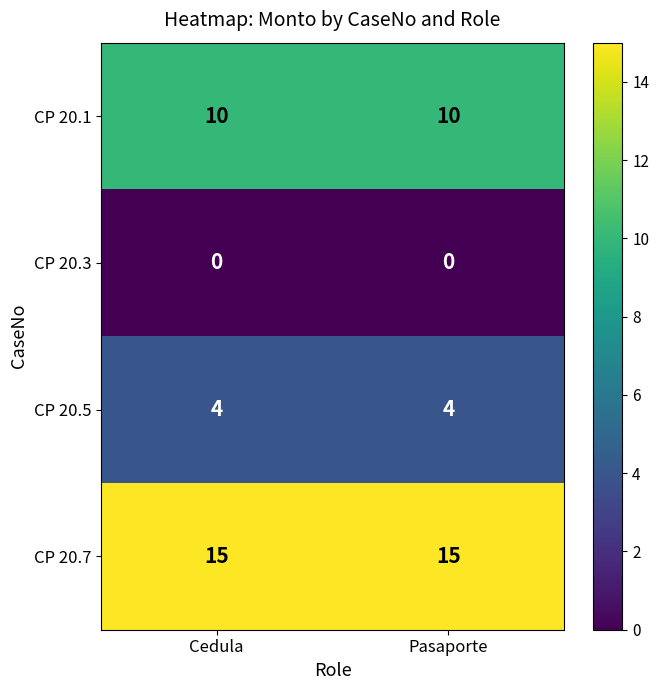

True or false: CP 20.1 has a value of 10 at Cedula.

True